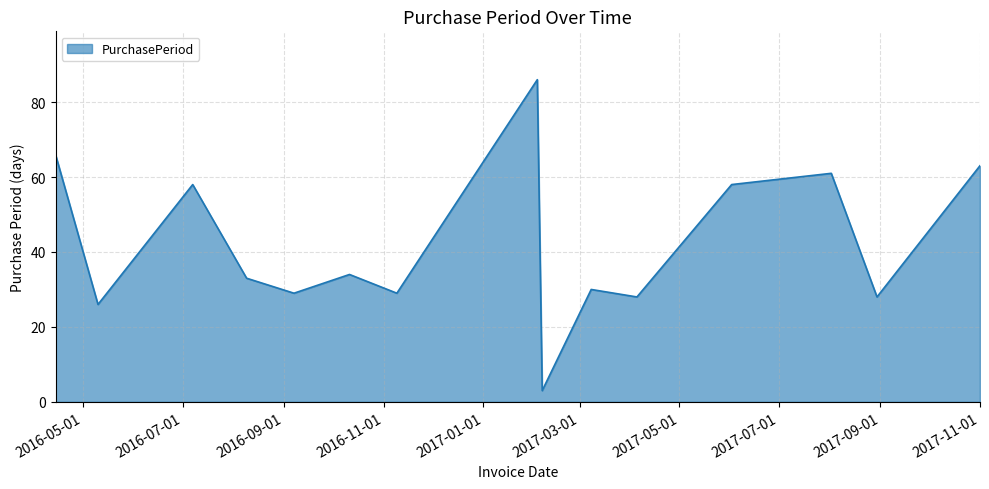

What is the difference between the maximum and minimum values?

83